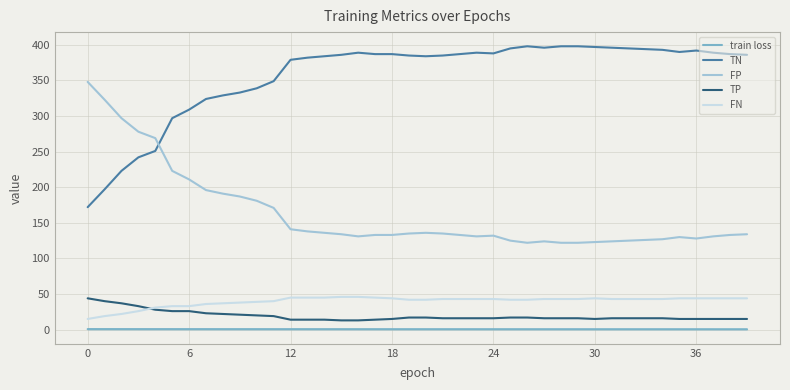

Which series has the largest total across all categories?

TN